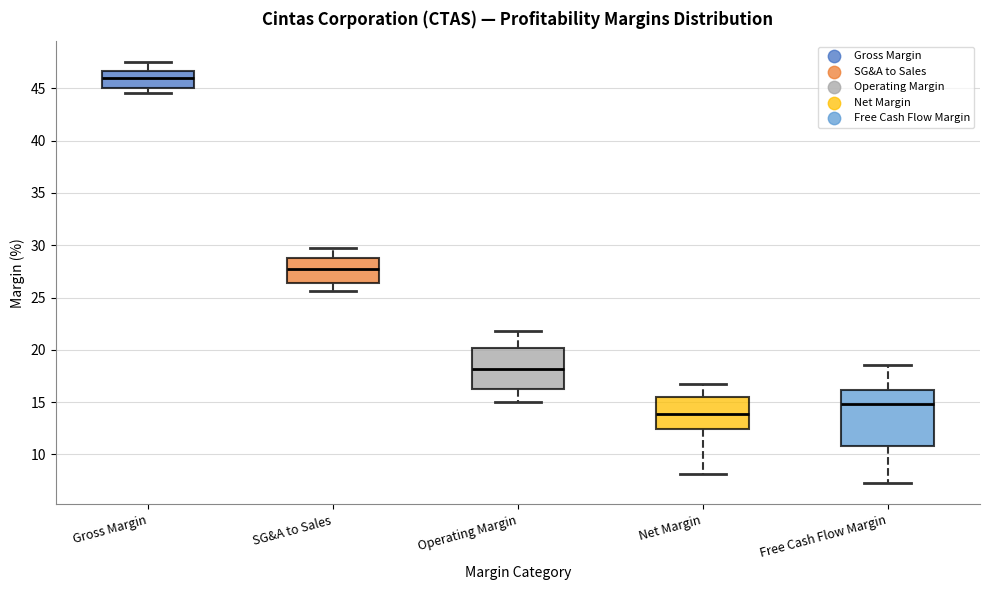

Reading left to right, read every box against the y-axis: the position of its median line, the range the box covers, and the ends of its whiskers. The values are not printed on the chart, so give them approximately, as read against the axis.

Gross Margin: median 46.0, box 45.0 to 46.5, whiskers 44.5 to 47.5
SG&A to Sales: median 27.5, box 26.5 to 28.5, whiskers 25.5 to 29.5
Operating Margin: median 18.0, box 16.5 to 20.0, whiskers 15.0 to 22.0
Net Margin: median 14.0, box 12.5 to 15.5, whiskers 8.0 to 16.5
Free Cash Flow Margin: median 15.0, box 11.0 to 16.0, whiskers 7.0 to 18.5